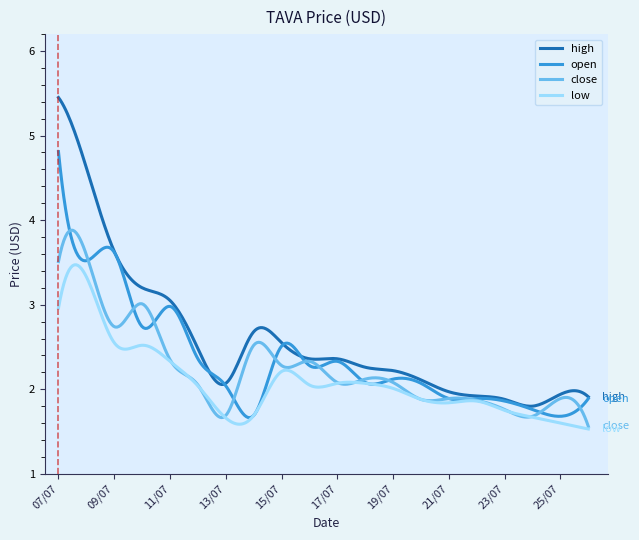

Which series has the widest spread of values?

high